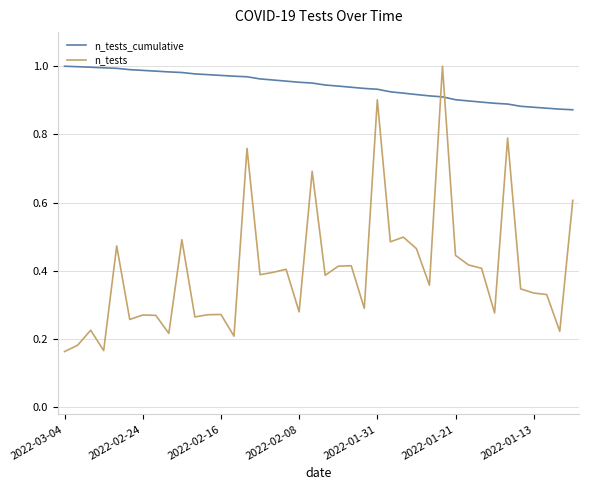

After their last crossing, which series has the higher values: n_tests or n_tests_cumulative?

n_tests_cumulative